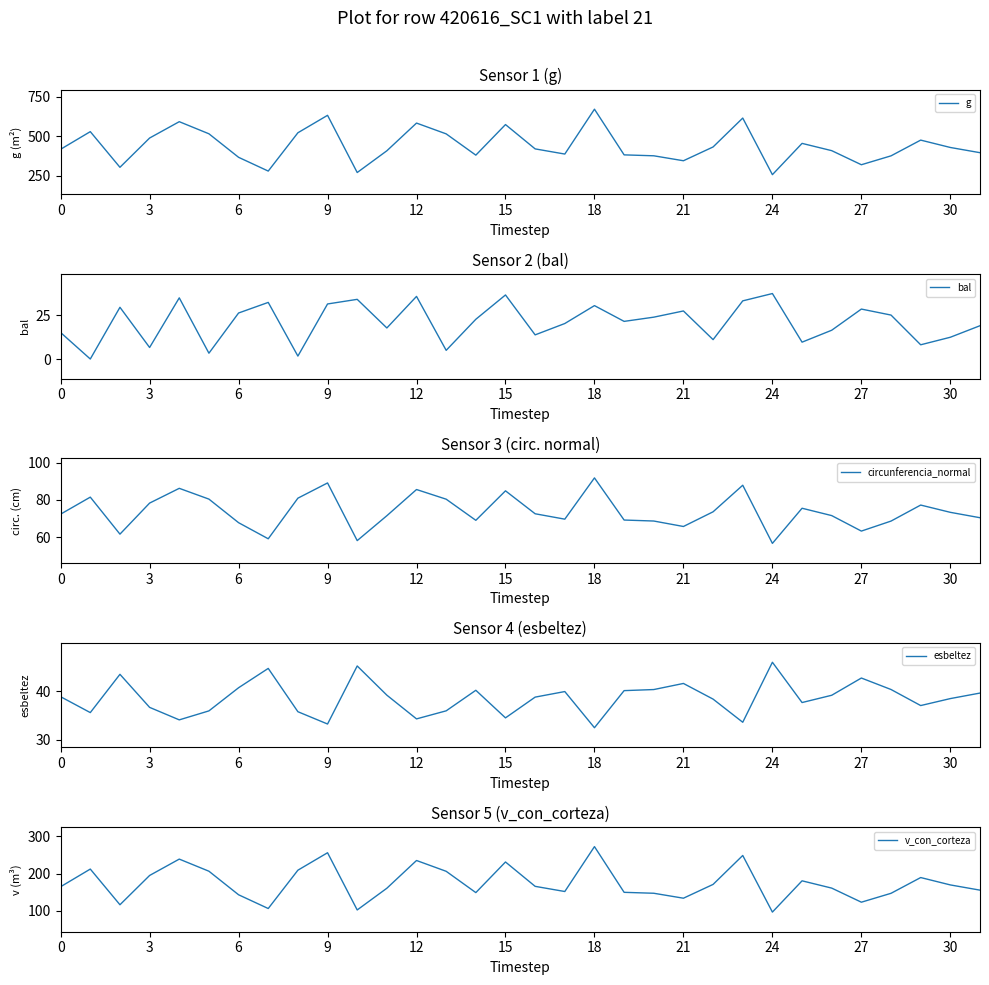

The bal series shows 2.4 at 3. True or false?

False